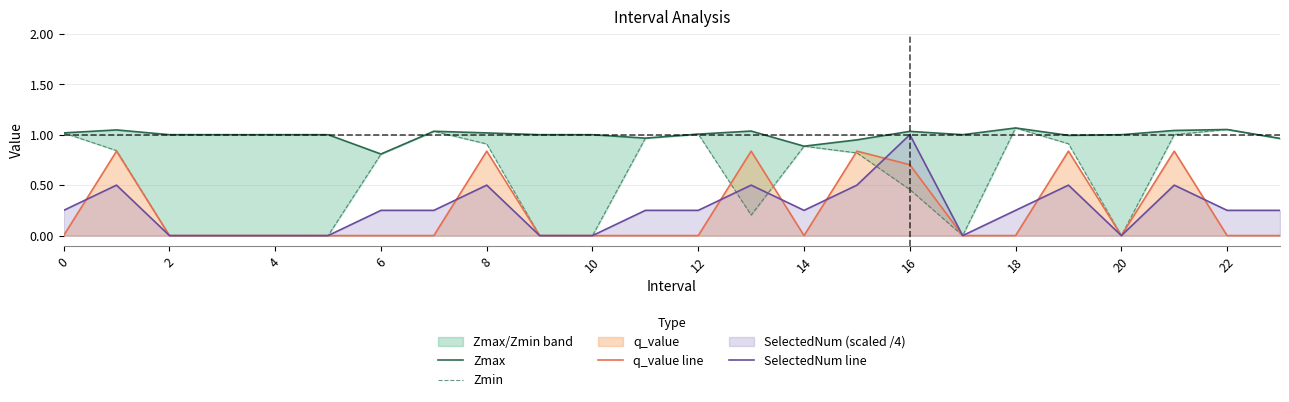

What is the lowest value of the Zmax series?

0.8